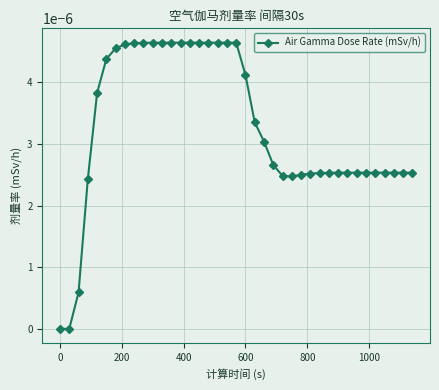

Count the number of data series in this chart.

1